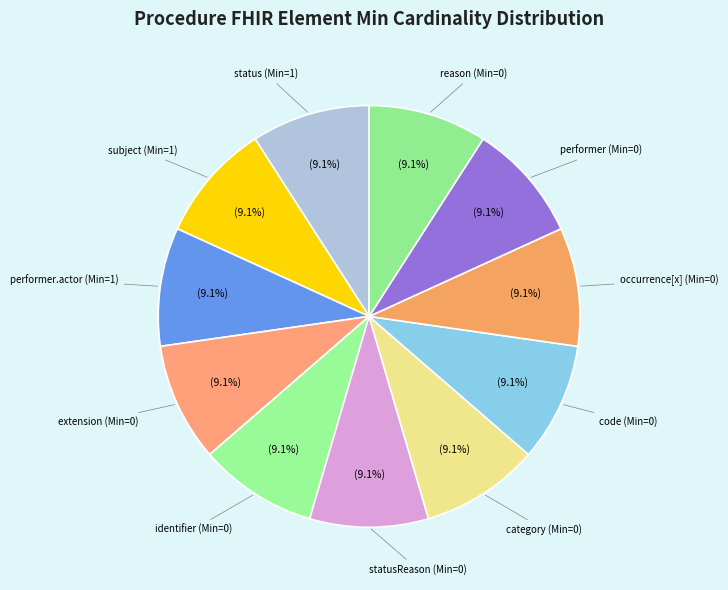

Which category has the biggest portion of the pie?

Procedure.status (Min:1)